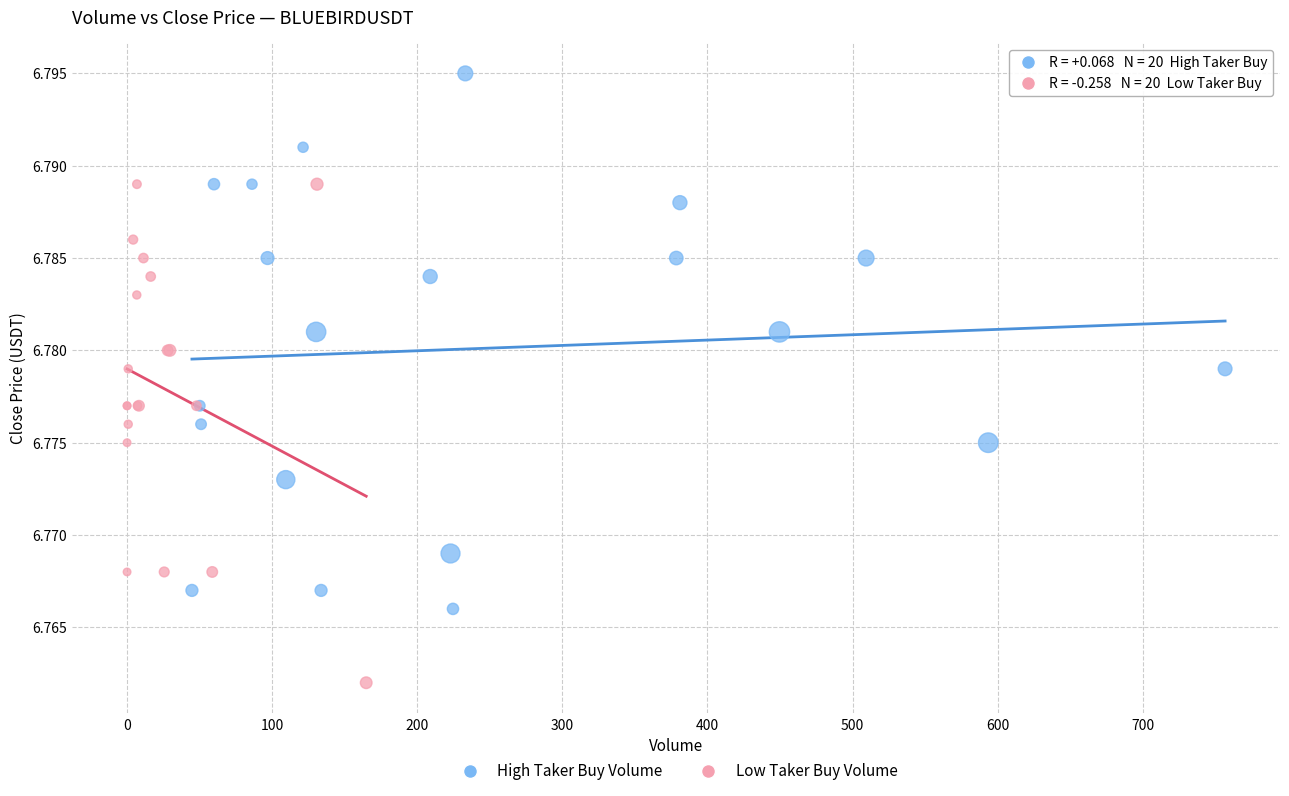

Which series reaches the maximum Y coordinate?

High Taker Buy Volume